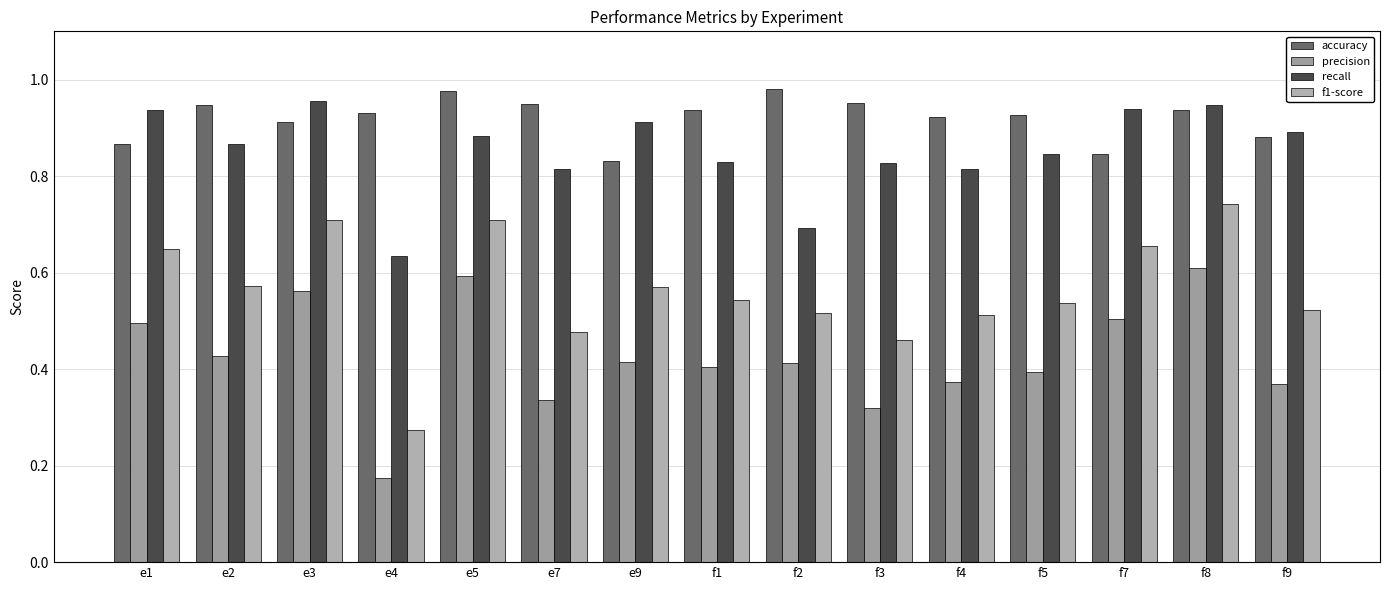

How many bars are there in each group?

4